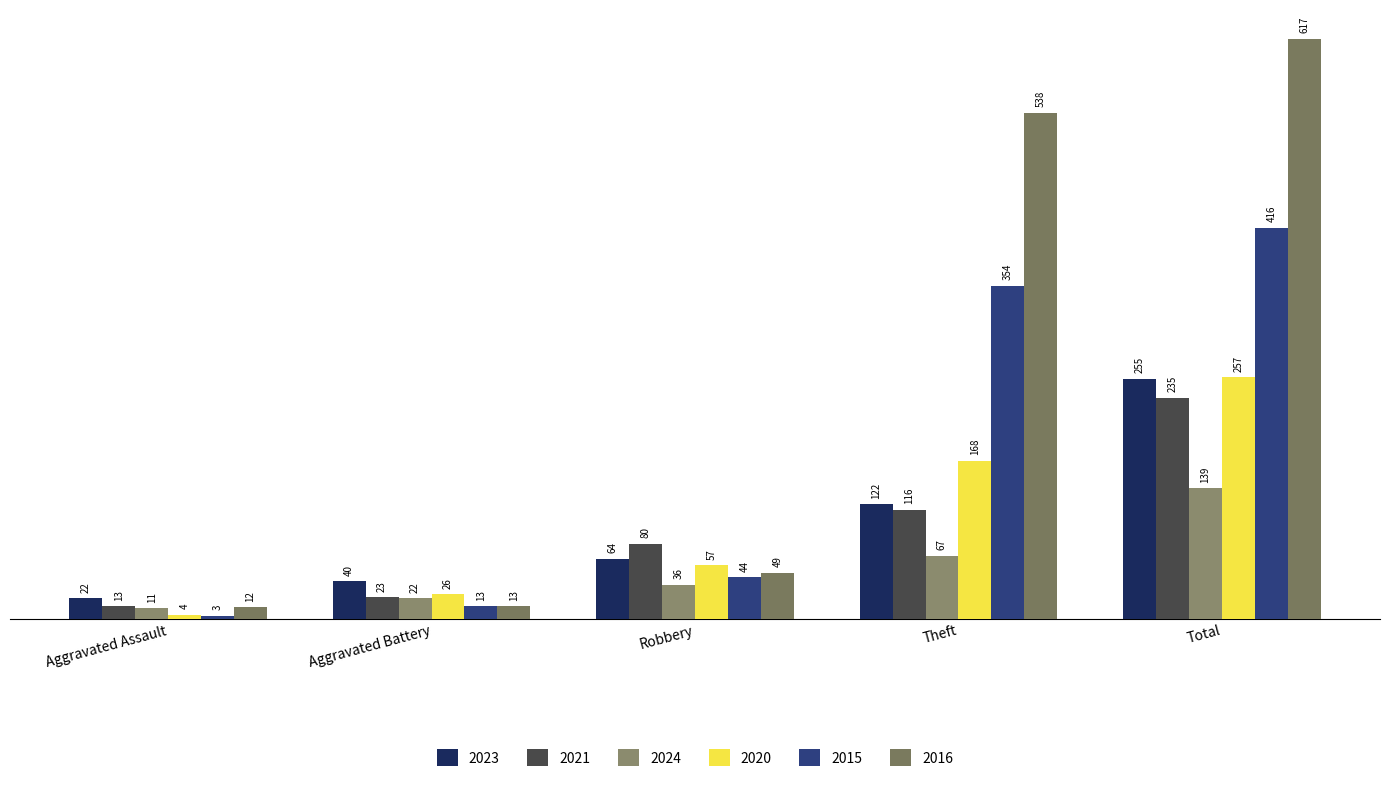

What is the spread (max minus min) of values at Theft?

471